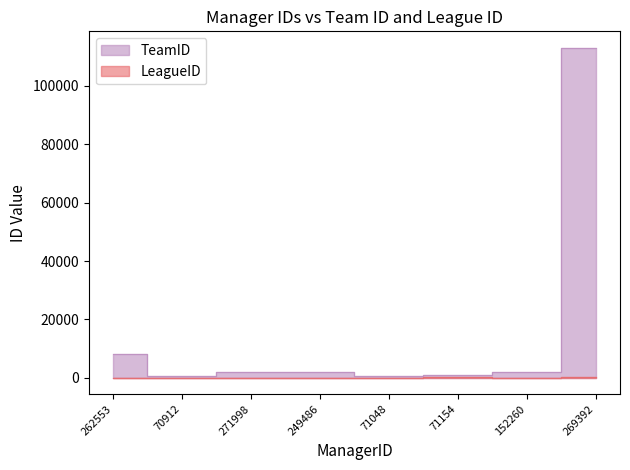

Does the chart display data point markers on the line(s)?

No